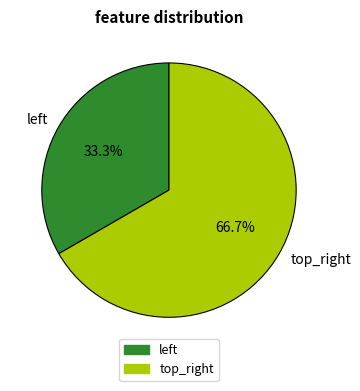

Which category accounts for the majority?

top_right